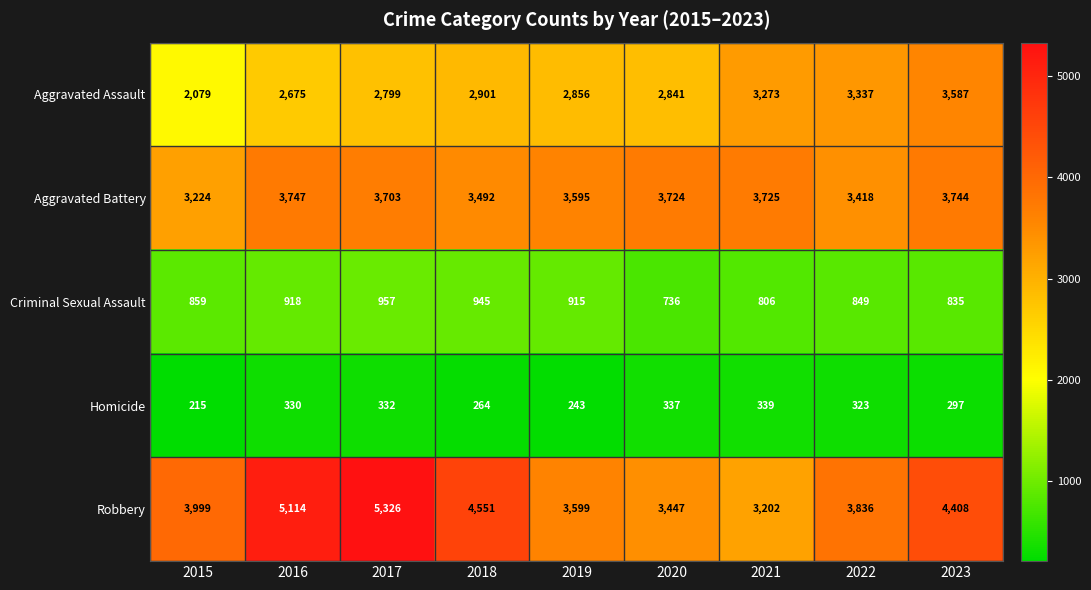

How many data points does each series have?

9